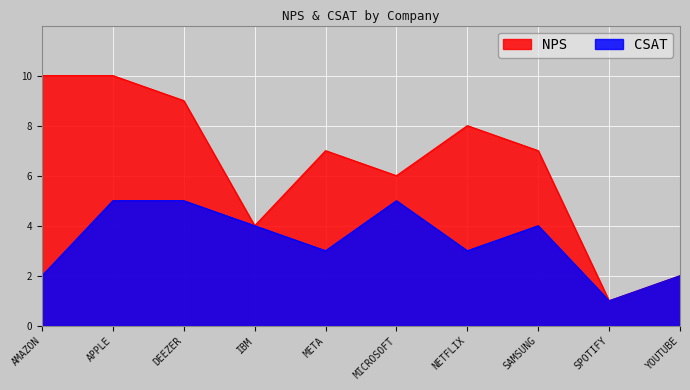

How many data points in CSAT are less than 4?

5